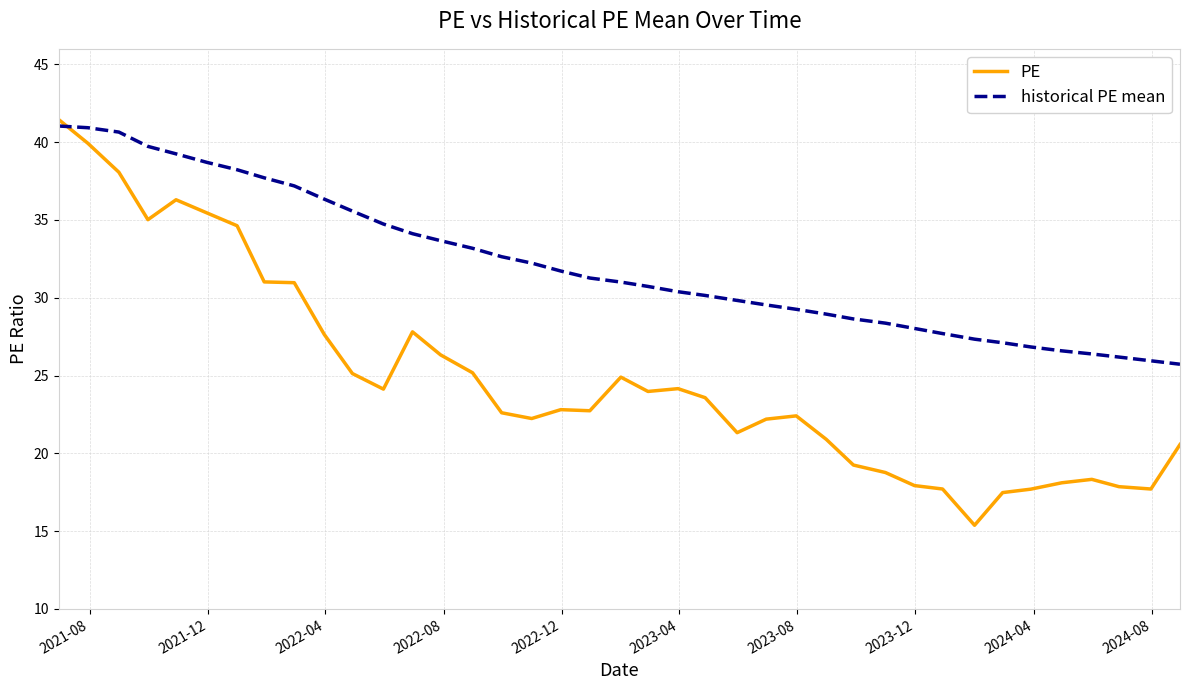

Rank the series by their maximum value, from lowest to highest.

historical PE mean, PE